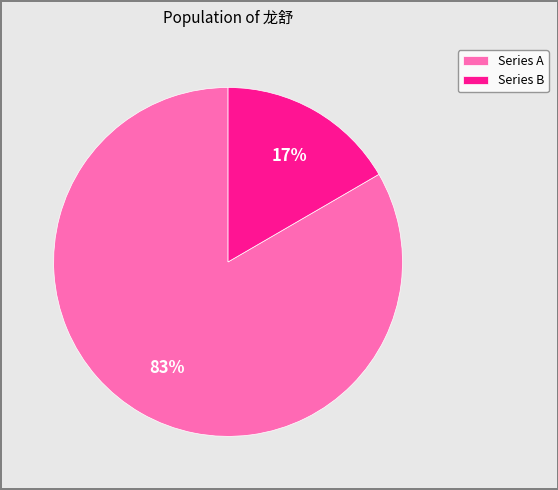

How many segments does this pie chart have?

2